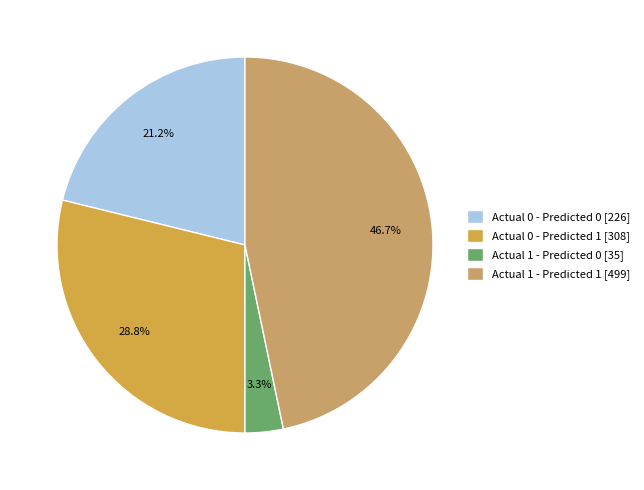

Which category has the biggest portion of the pie?

Actual 1 - Predicted 1